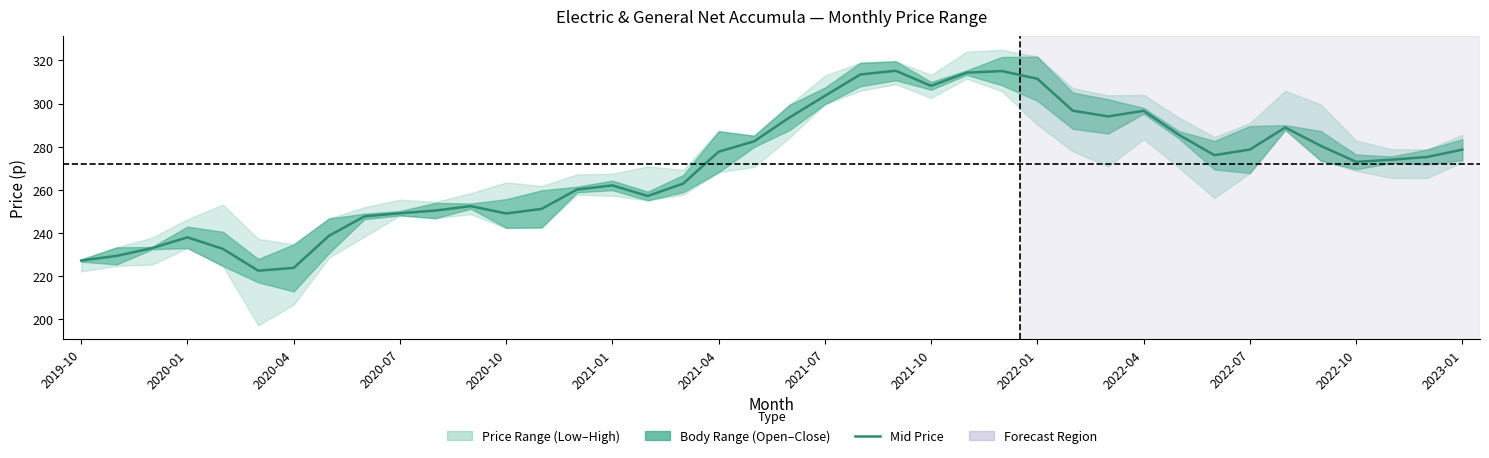

True or false: the data shows 138.1 at 38.

False